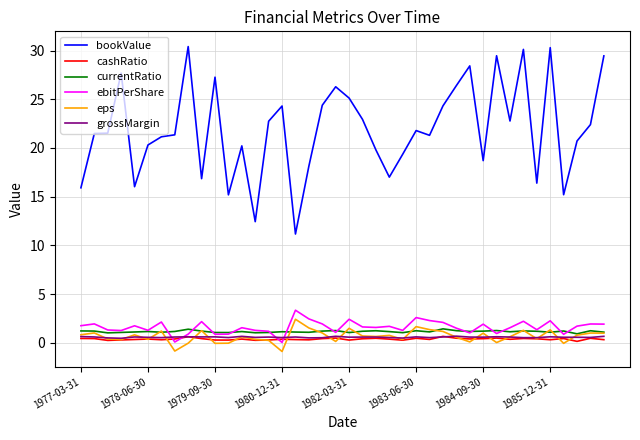

Which series has the largest range (max minus min)?

bookValue